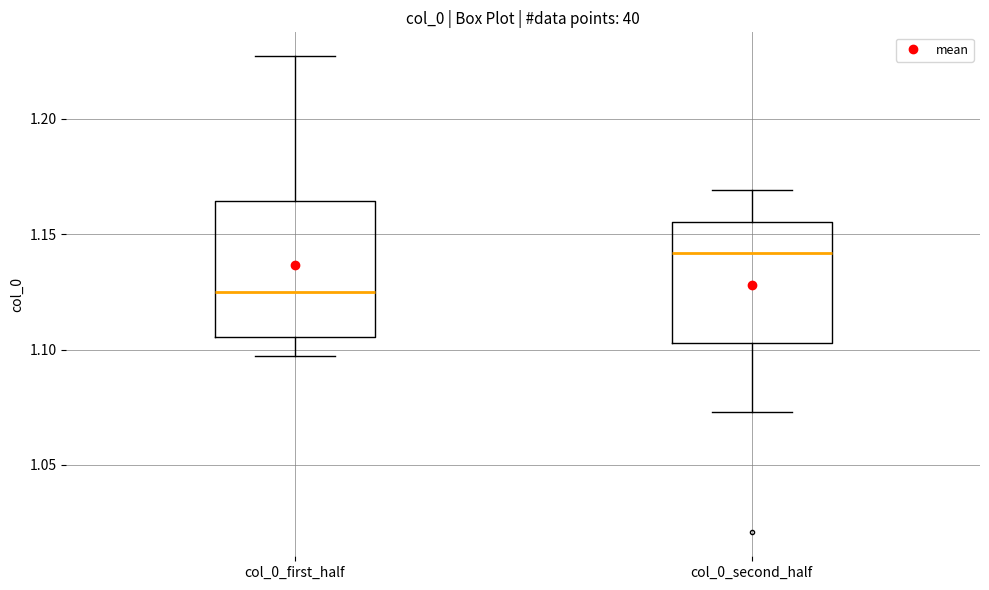

Reading left to right, transcribe this box plot: for each box, give where its median line is, the range the box spans, and where its two whiskers end, as read against the y-axis. The values are not printed on the chart, so give them approximately, as read against the axis.

col_0_first_half: median 1.125, box 1.105 to 1.165, whiskers 1.095 to 1.225
col_0_second_half: median 1.140, box 1.105 to 1.155, whiskers 1.075 to 1.170